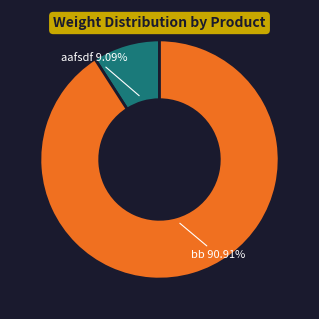

Is there any slice that represents more than half of the pie?

Yes